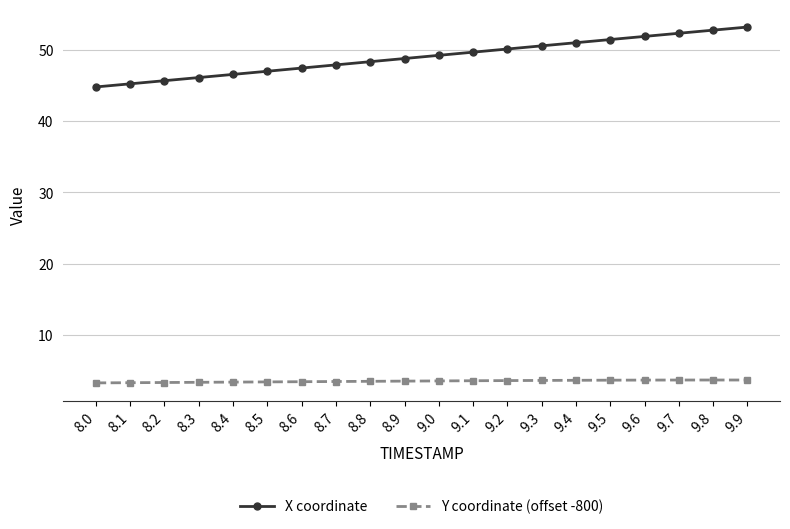

What is the average value of the X coordinate series?

49.0